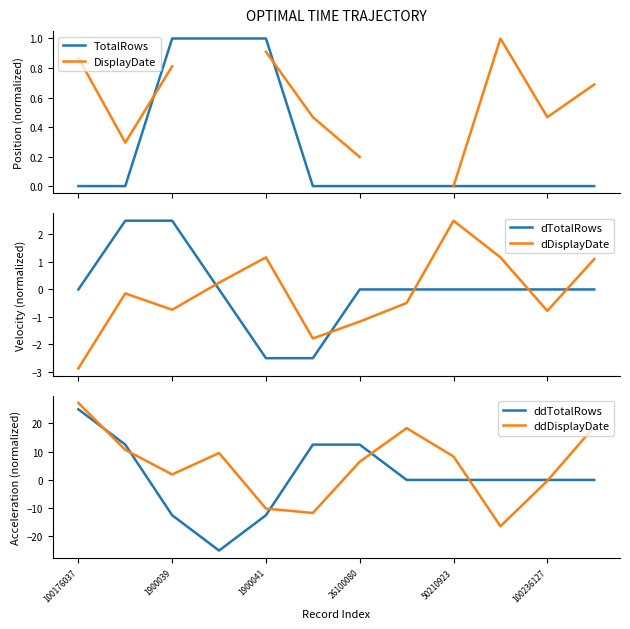

At which label is TotalRows closest to 0?

100176037